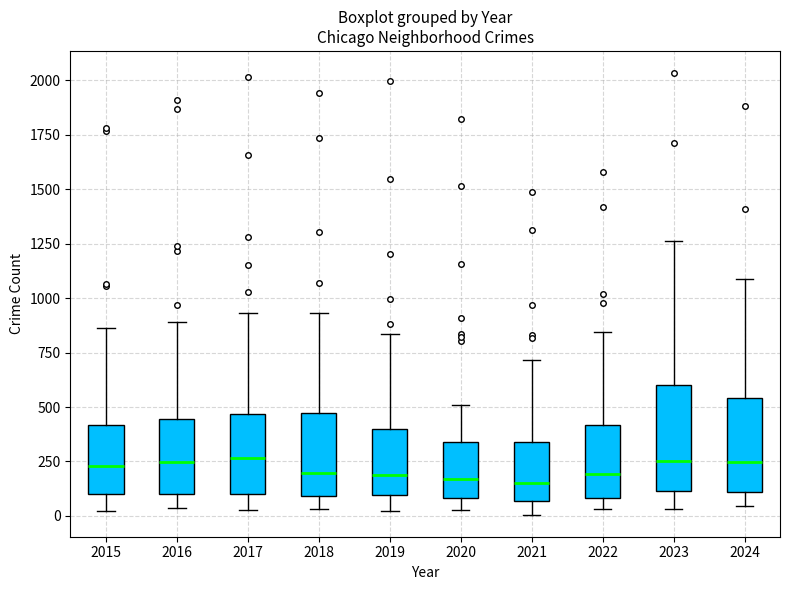

Reading left to right, transcribe this box plot: for each box, give where its median line is, the range the box spans, and where its two whiskers end, as read against the y-axis. The values are not printed on the chart, so give them approximately, as read against the axis.

2015: median 250, box 100 to 400, whiskers 0 to 850
2016: median 250, box 100 to 450, whiskers 50 to 900
2017: median 250, box 100 to 450, whiskers 50 to 950
2018: median 200, box 100 to 450, whiskers 50 to 950
2019: median 200, box 100 to 400, whiskers 50 to 850
2020: median 150, box 100 to 350, whiskers 50 to 500
2021: median 150, box 50 to 350, whiskers 0 to 700
2022: median 200, box 100 to 400, whiskers 50 to 850
2023: median 250, box 100 to 600, whiskers 50 to 1250
2024: median 250, box 100 to 550, whiskers 50 to 1100